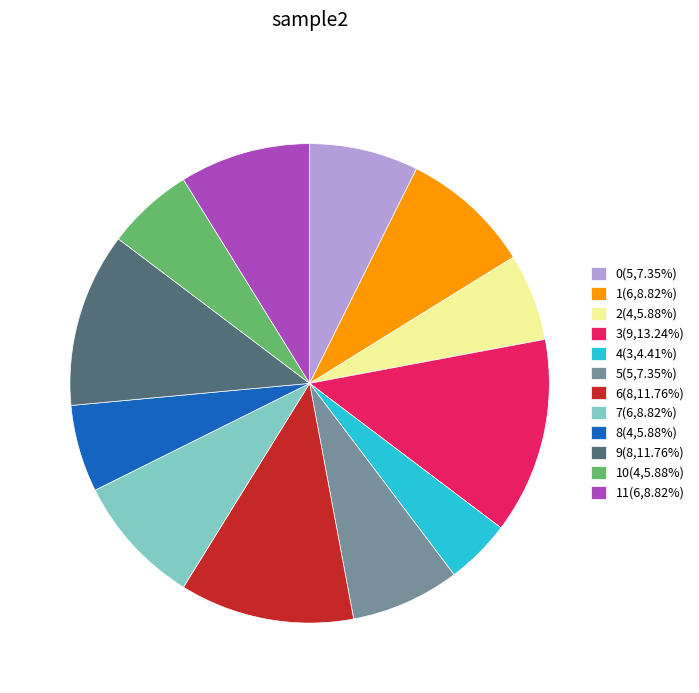

Is there any slice that represents more than half of the pie?

No